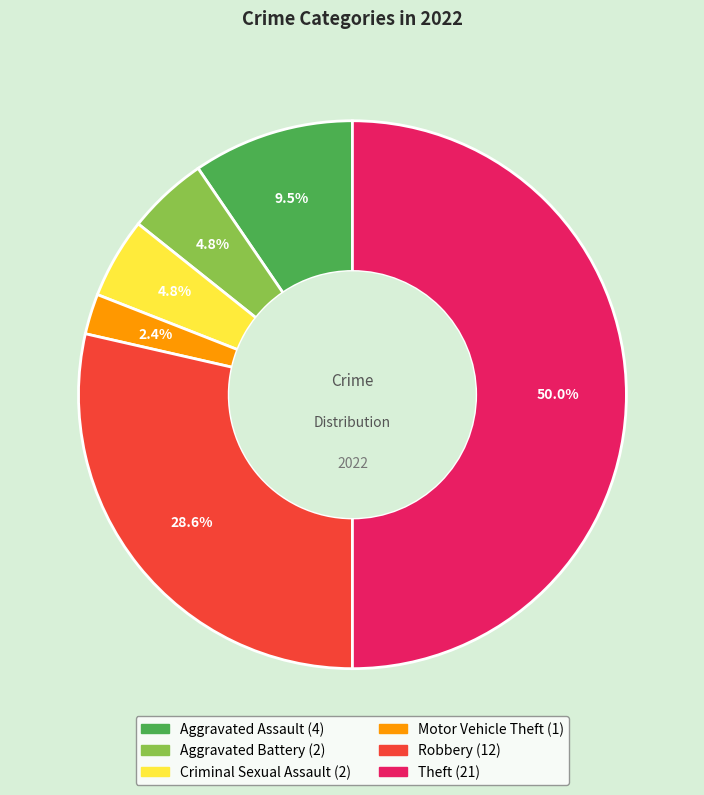

True or false: Theft accounts for 58% of the total.

False